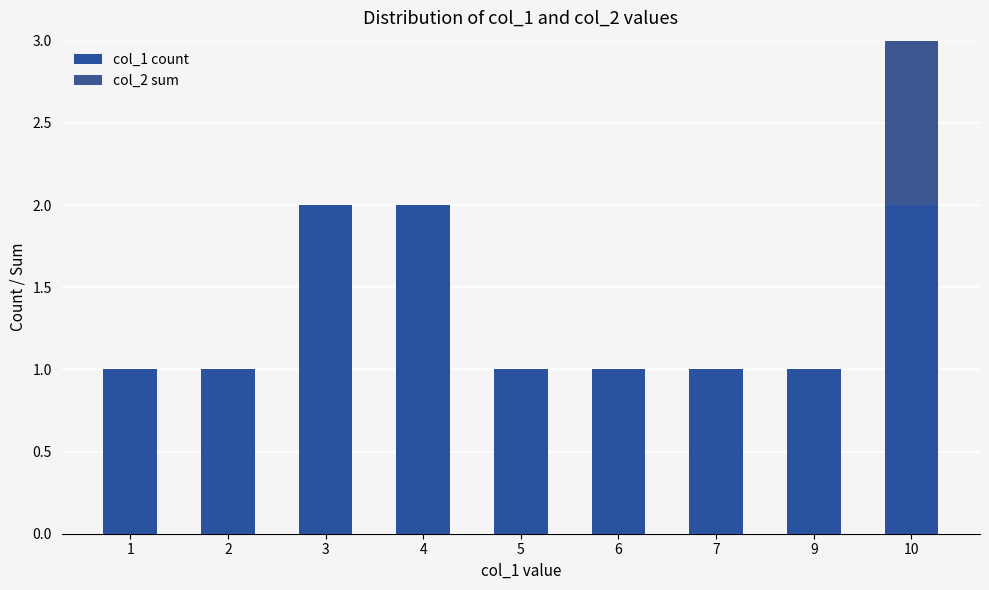

At which category is the sum across all series the highest?

10